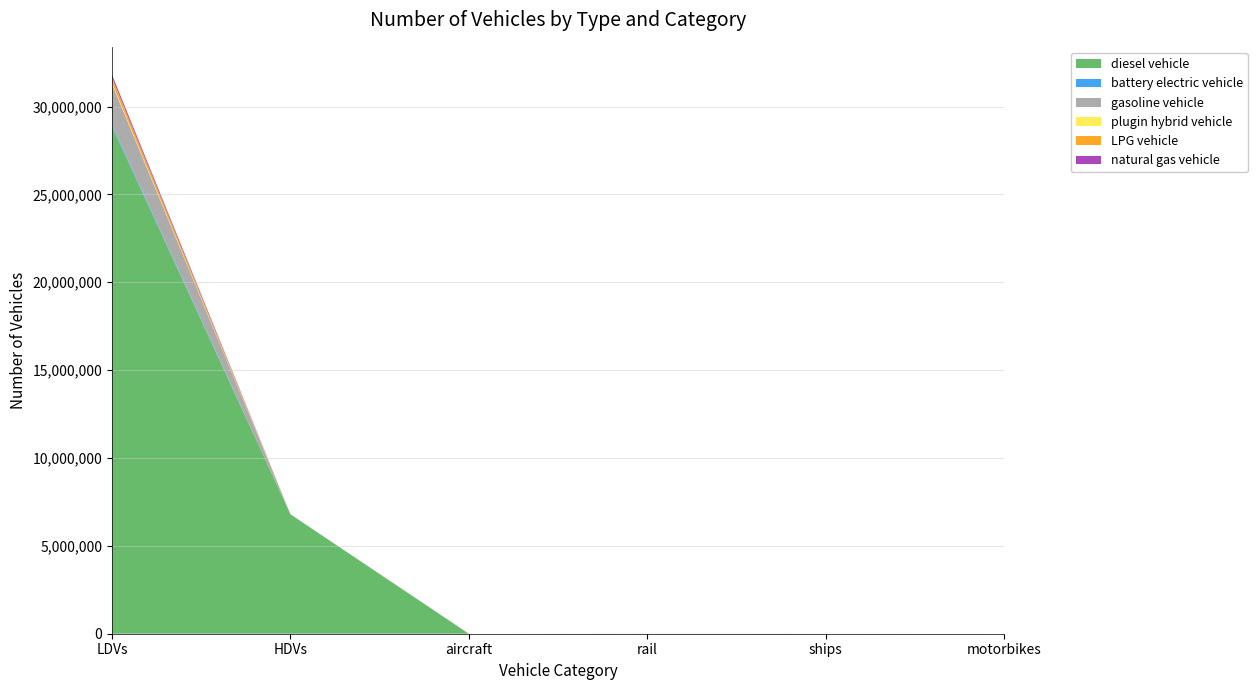

Reading left to right, extract all data points from this chart.

diesel vehicle: LDVs=28855073.0	HDVs=6794192.0	aircraft=499.9	rail=1661.0	ships=4077.5	motorbikes=0.0
battery electric vehicle: LDVs=94943.0	HDVs=4.0	aircraft=0.0	rail=4566.4	ships=0.0	motorbikes=0.0
gasoline vehicle: LDVs=2341779.0	HDVs=33.0	aircraft=0.0	rail=0.0	ships=0.0	motorbikes=0.0
plugin hybrid vehicle: LDVs=65102.0	HDVs=0.0	aircraft=0.0	rail=0.0	ships=0.0	motorbikes=0.0
LPG vehicle: LDVs=292214.0	HDVs=0.0	aircraft=0.0	rail=0.0	ships=0.0	motorbikes=0.0
natural gas vehicle: LDVs=159546.0	HDVs=397.0	aircraft=0.0	rail=0.0	ships=0.0	motorbikes=0.0